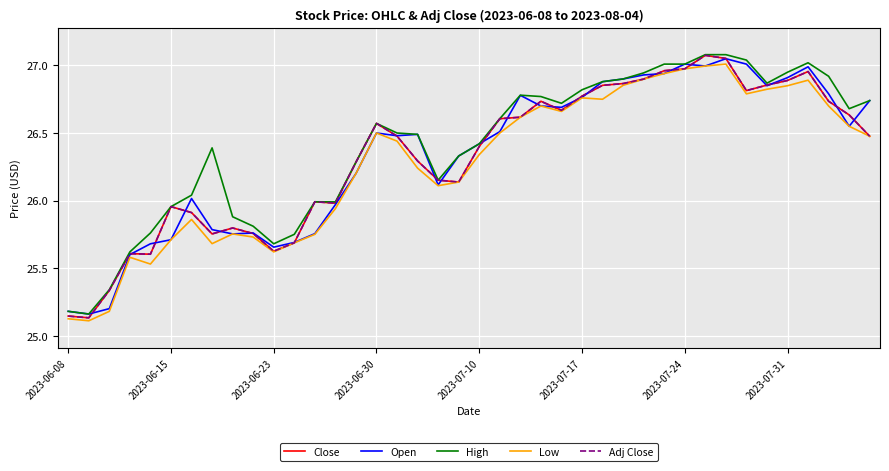

Does the chart display data point markers on the line(s)?

No